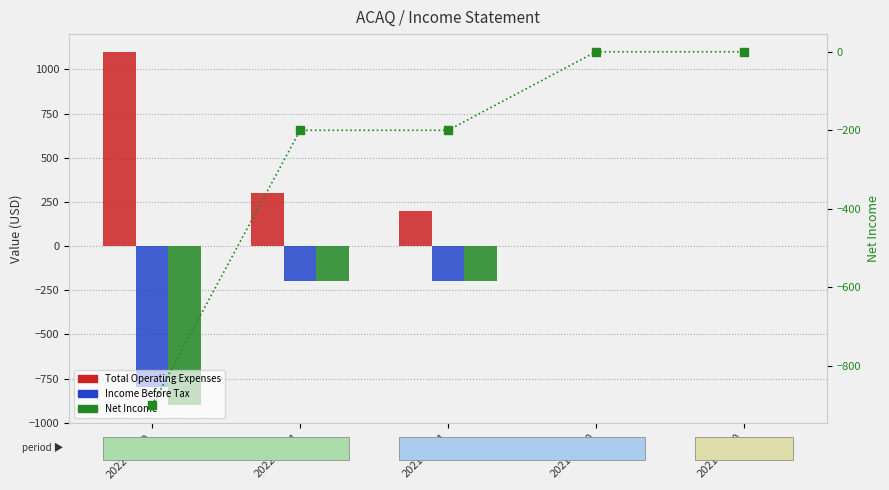

The value of Total Operating Expenses at 2021-06-30 is 424. True or false?

False